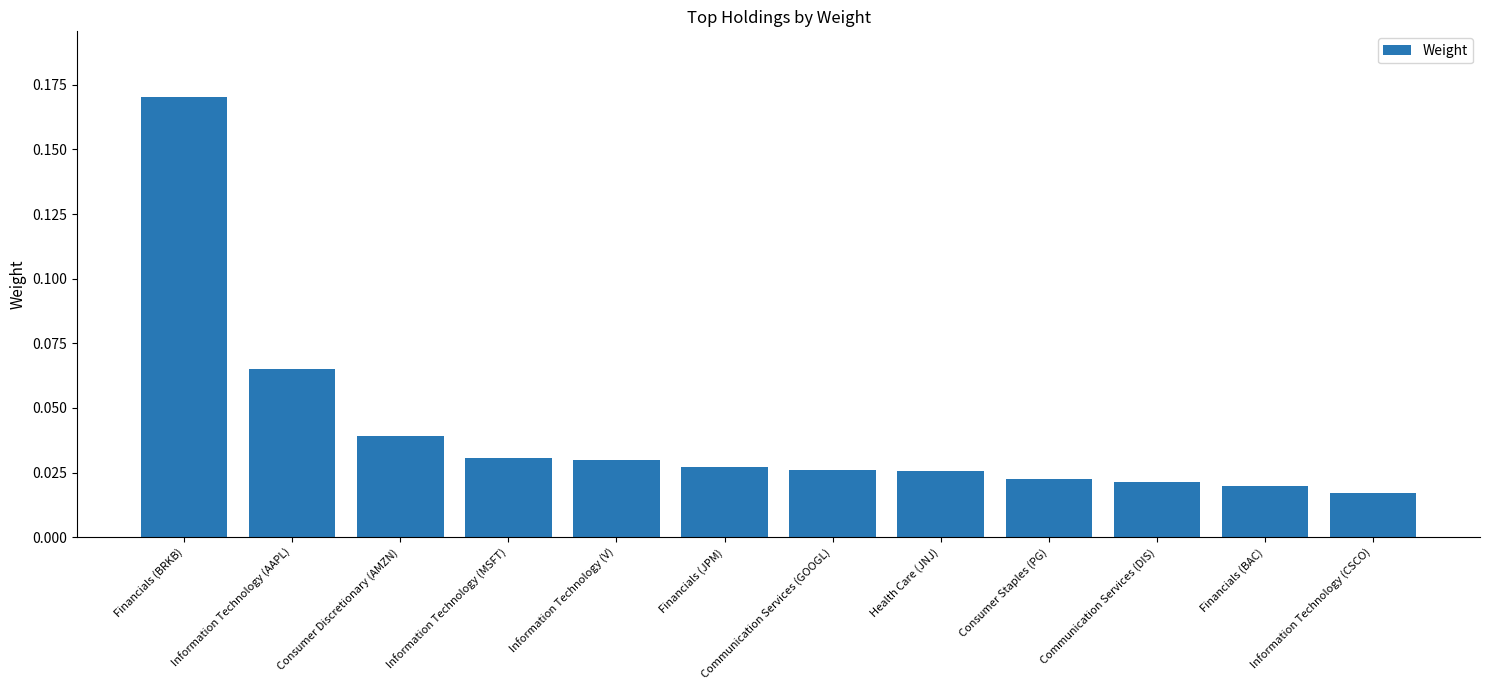

Between Information Technology (MSFT) and Communication Services (GOOGL), which is larger?

Information Technology (MSFT)